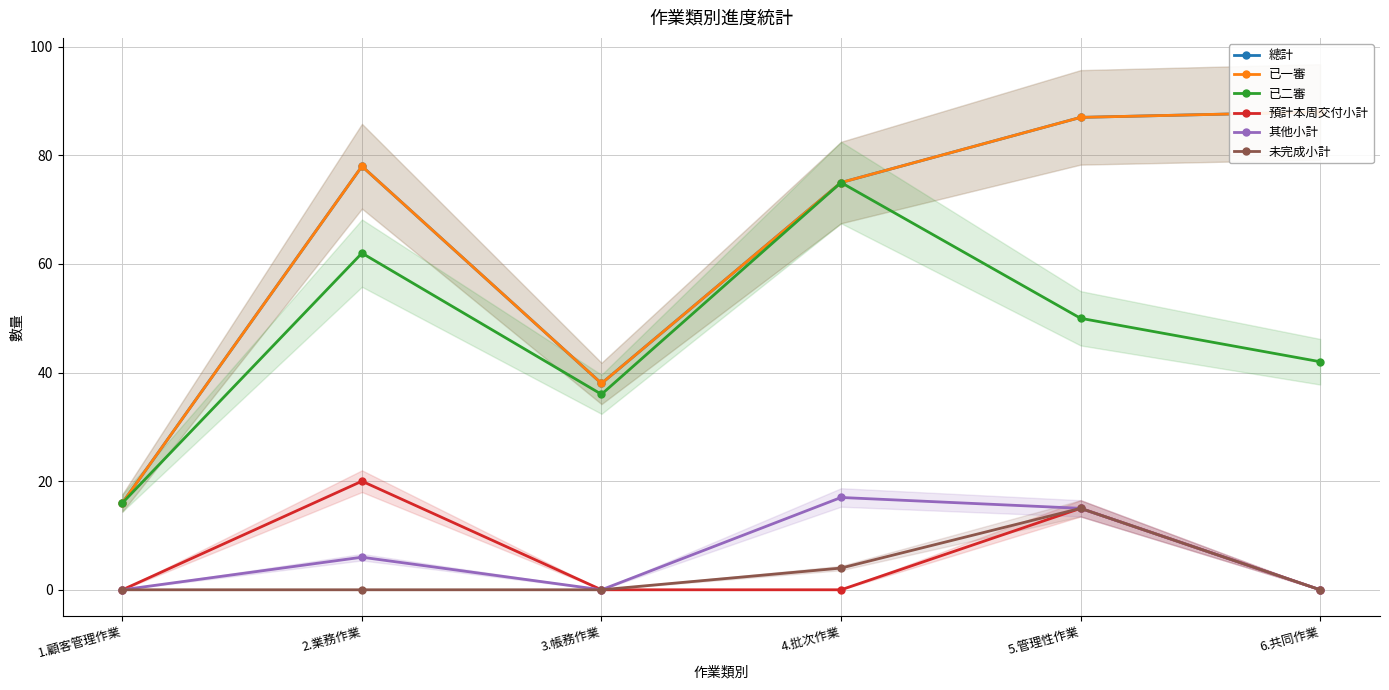

Where is the first local minimum for 已二審?

3.帳務作業